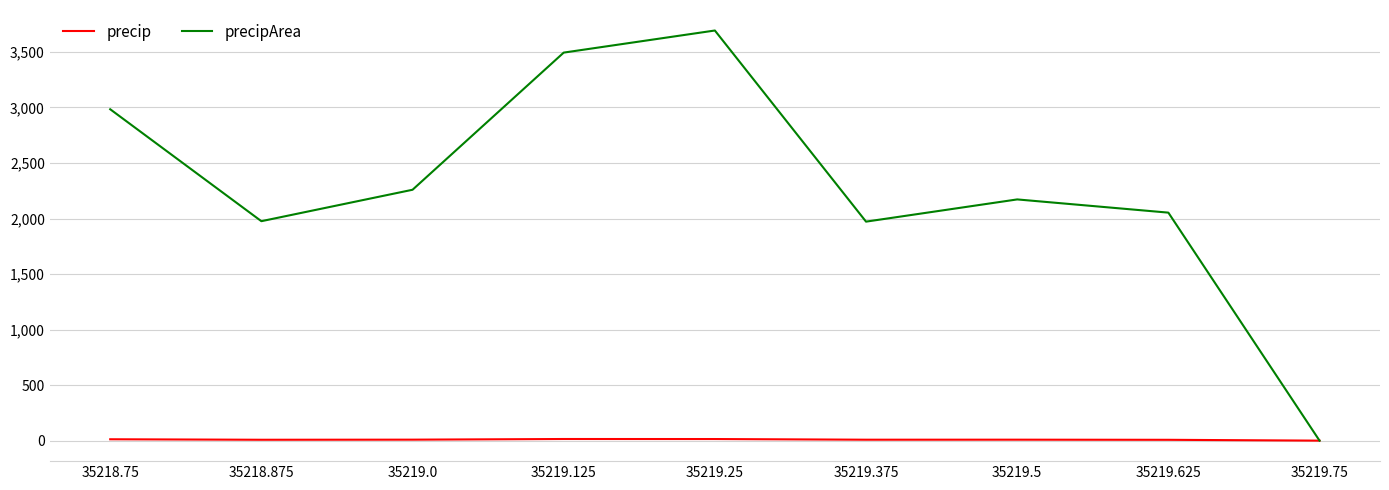

Which series changed the most between 35219.125 and 35219.25?

precipArea